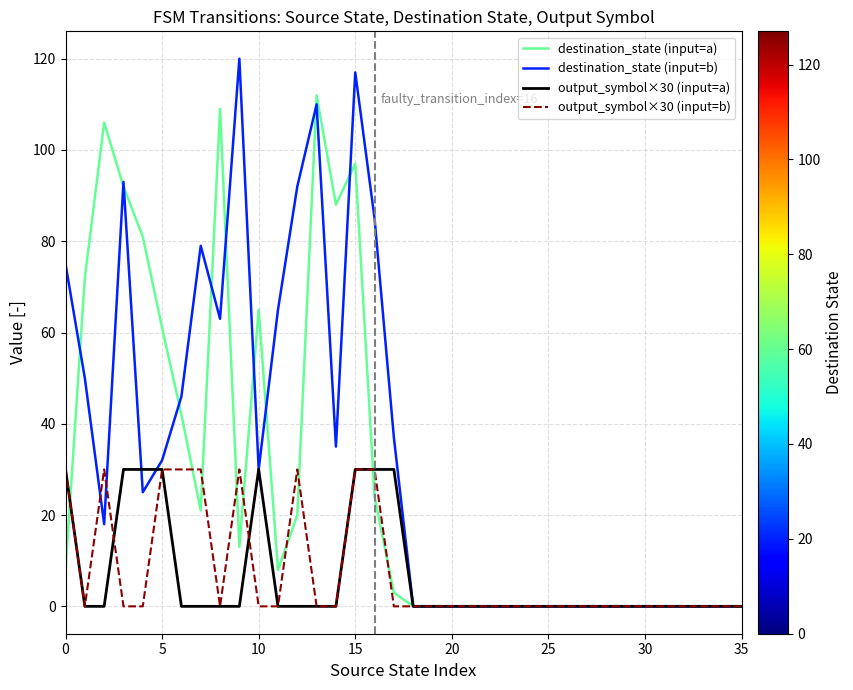

What is the greatest value displayed?

120